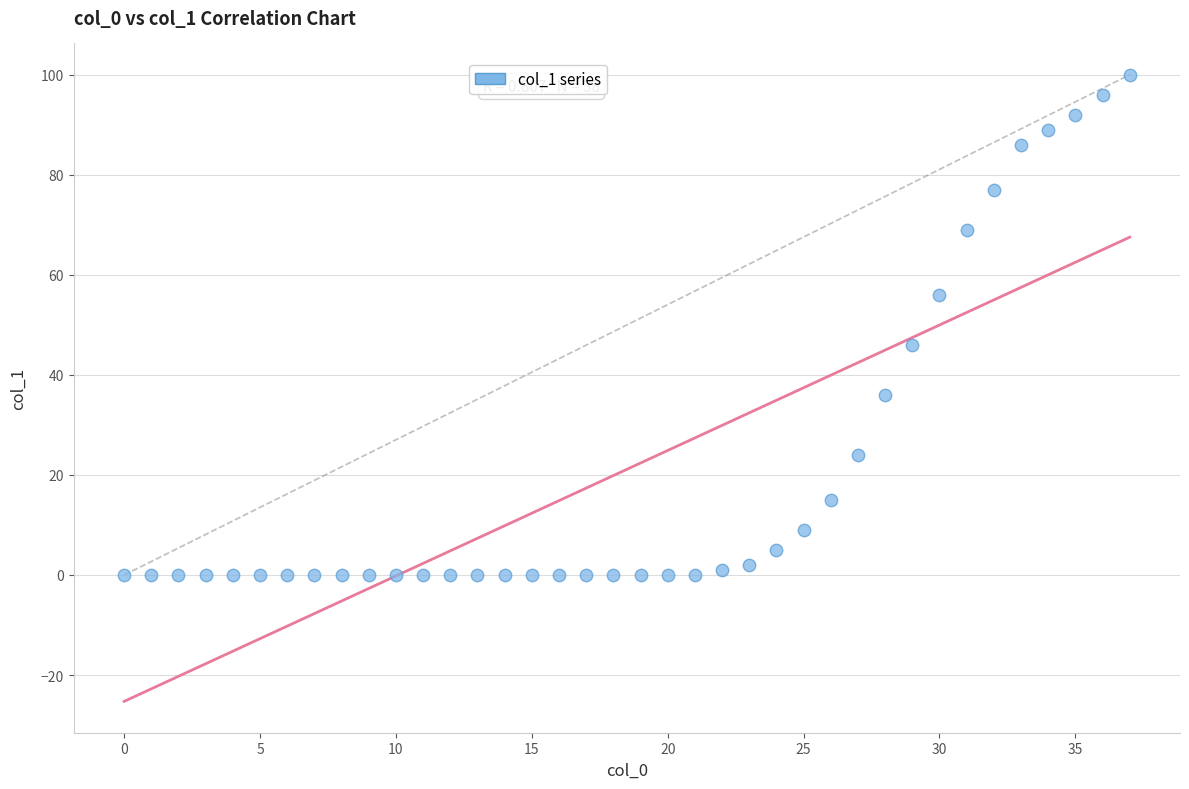

What Y value in the scatter plot is closest to 50?

46